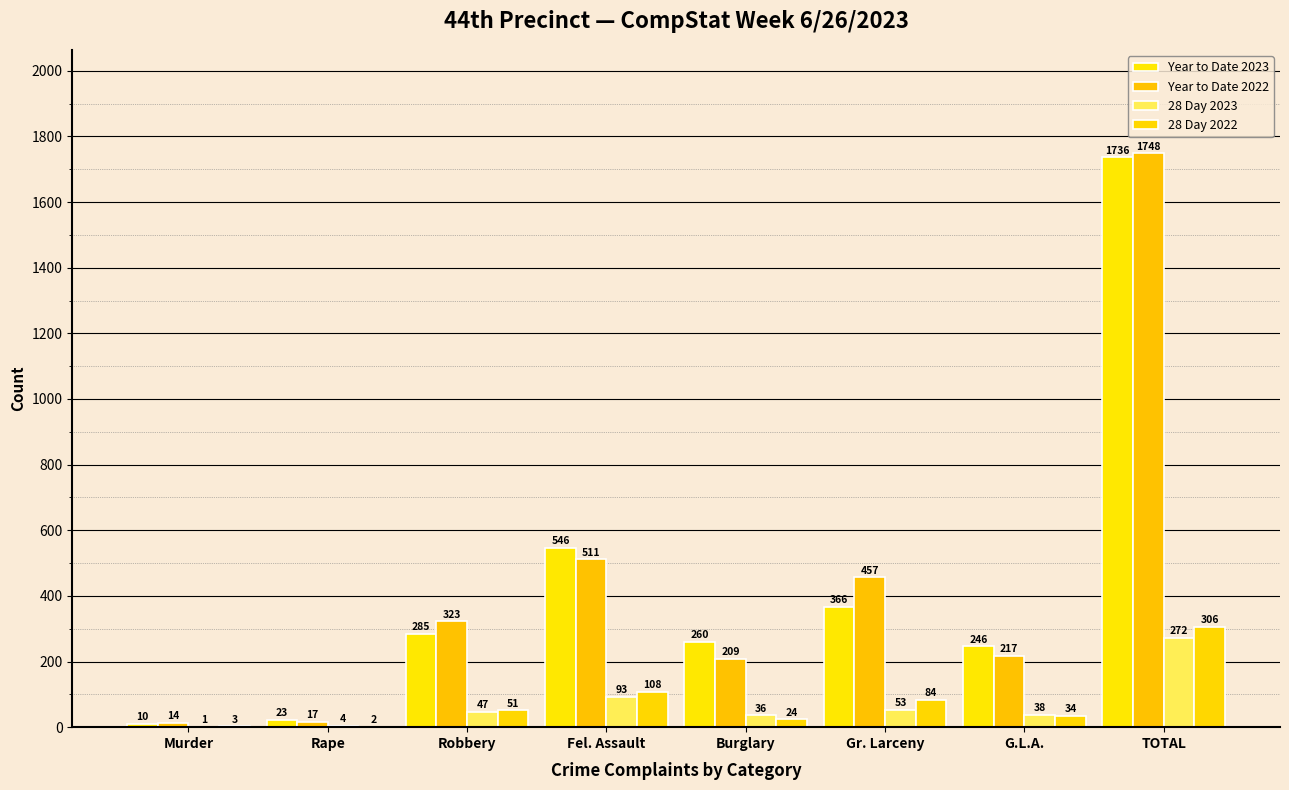

Is the value of 28 Day 2023 at Burglary greater than the value of Year to Date 2022 at Fel. Assault?

No